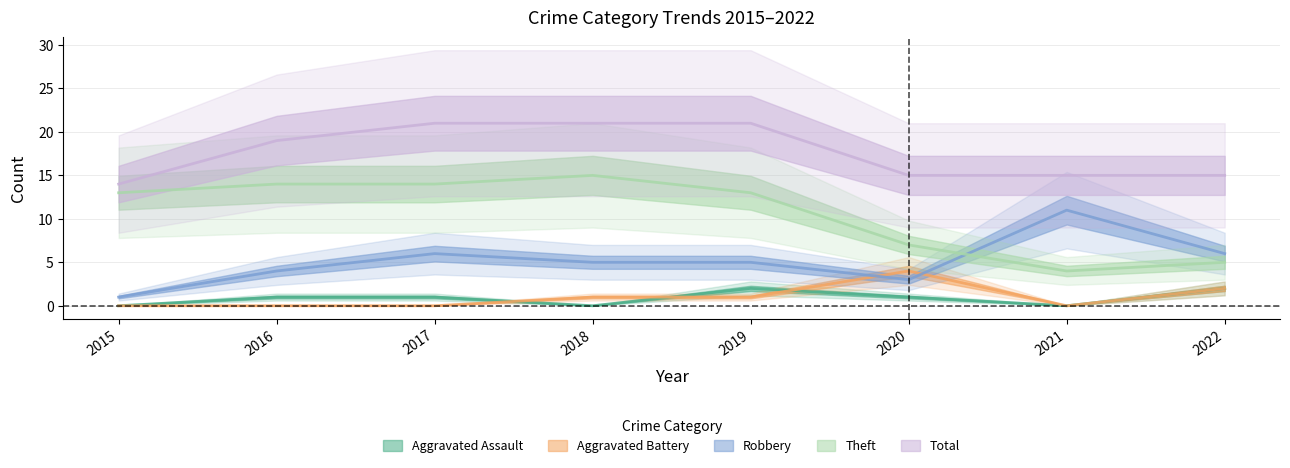

Reading right to left, list all the values displayed in this chart.

Aggravated Assault: 2022=2	2021=0	2020=1	2019=2	2018=0	2017=1	2016=1	2015=0
Aggravated Battery: 2022=2	2021=0	2020=4	2019=1	2018=1	2017=0	2016=0	2015=0
Robbery: 2022=6	2021=11	2020=3	2019=5	2018=5	2017=6	2016=4	2015=1
Theft: 2022=5	2021=4	2020=7	2019=13	2018=15	2017=14	2016=14	2015=13
Total: 2022=15	2021=15	2020=15	2019=21	2018=21	2017=21	2016=19	2015=14